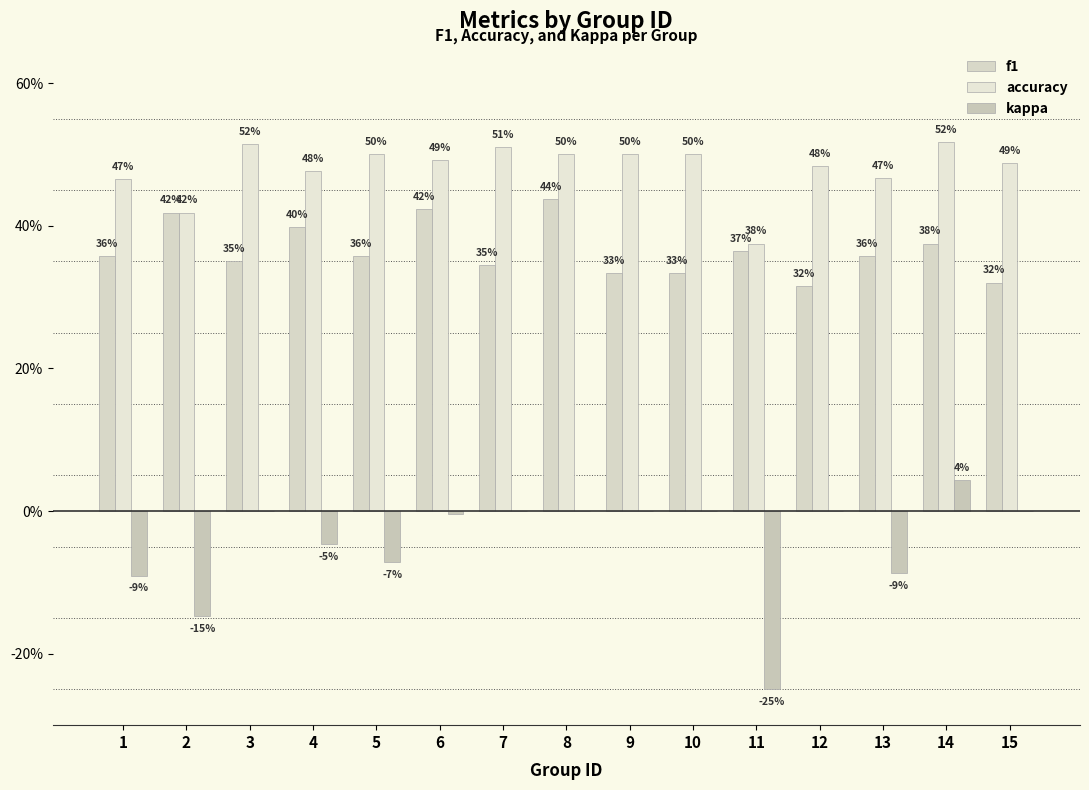

Are the bars horizontal?

No